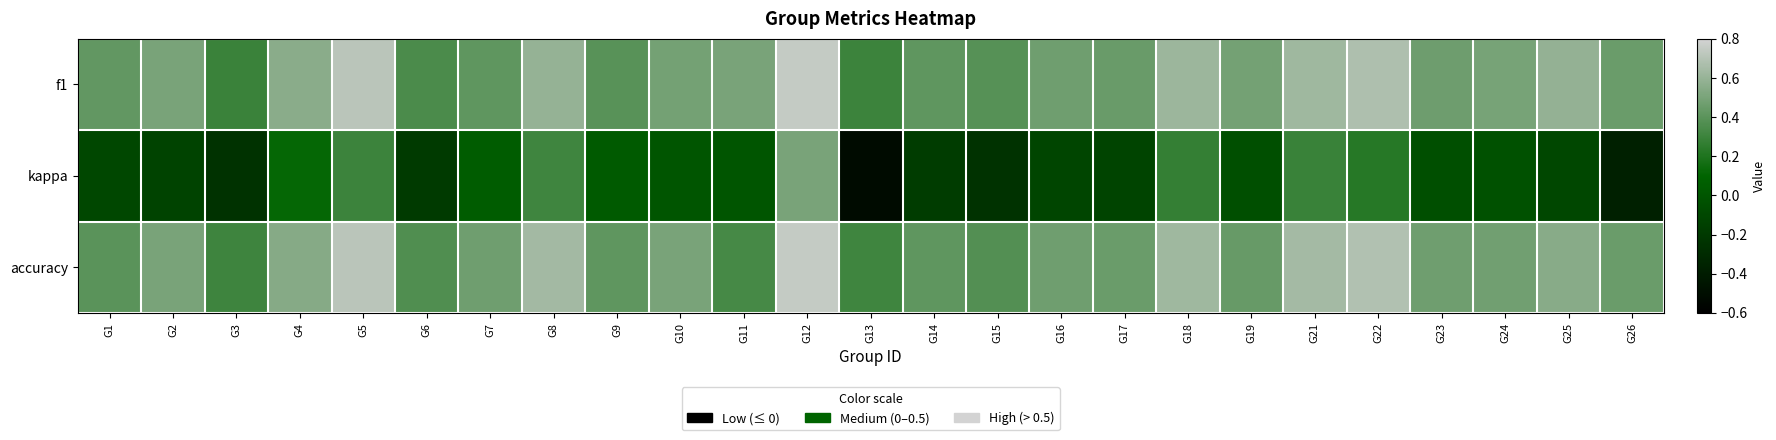

Which series changed the most between G10 and G11?

accuracy